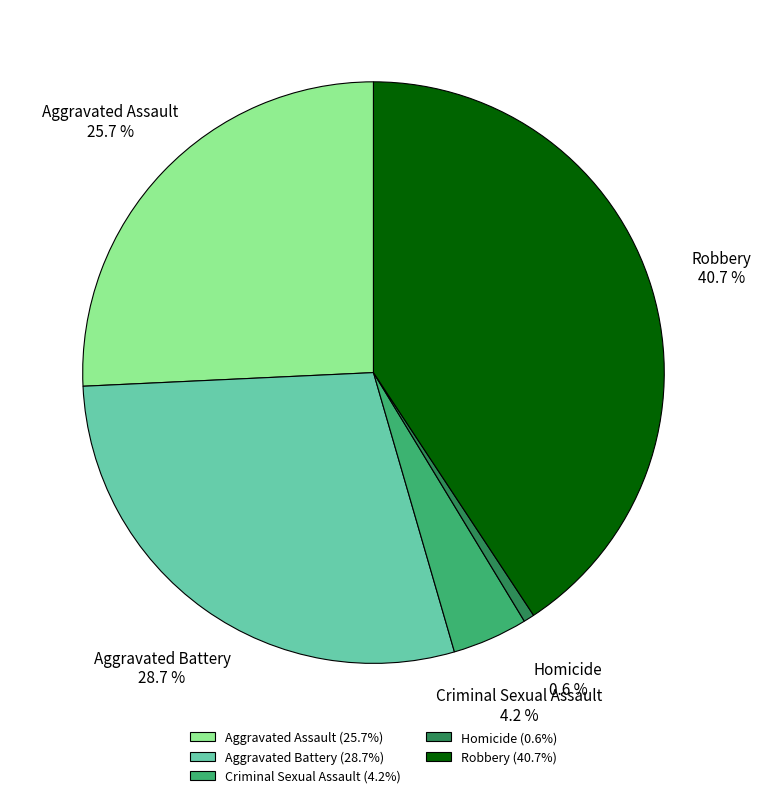

Is there any slice that represents more than half of the pie?

No